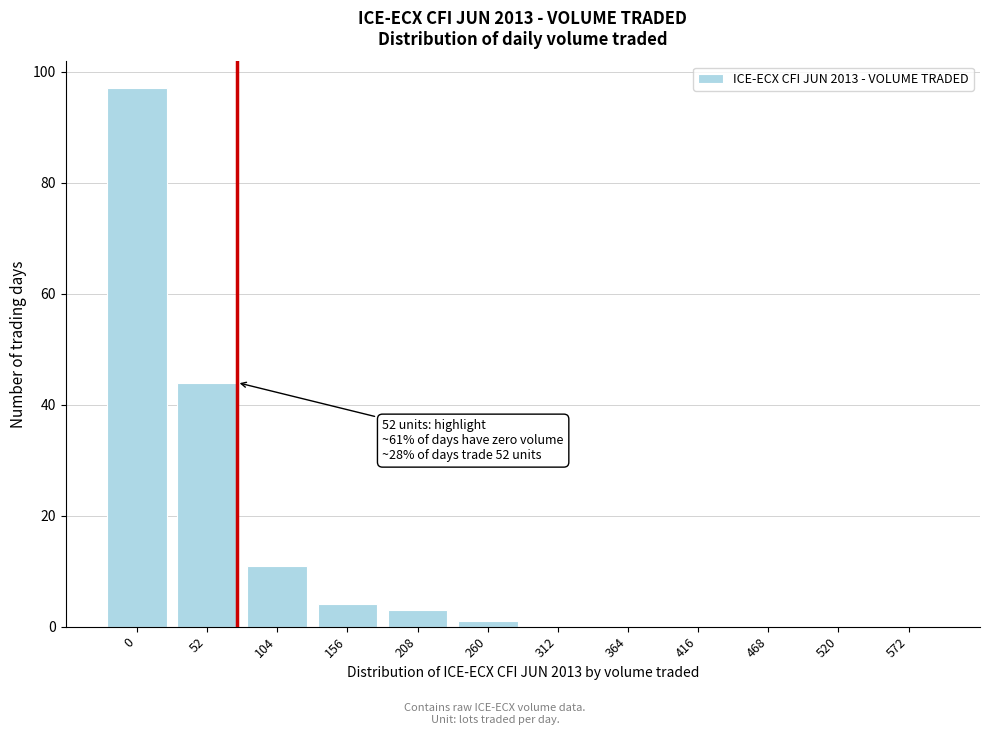

Reading left to right, transcribe all the data shown in this chart.

0=97	52=44	104=11	156=4	208=3	260=1	312=0	364=0	416=0	468=0	520=0	572=0